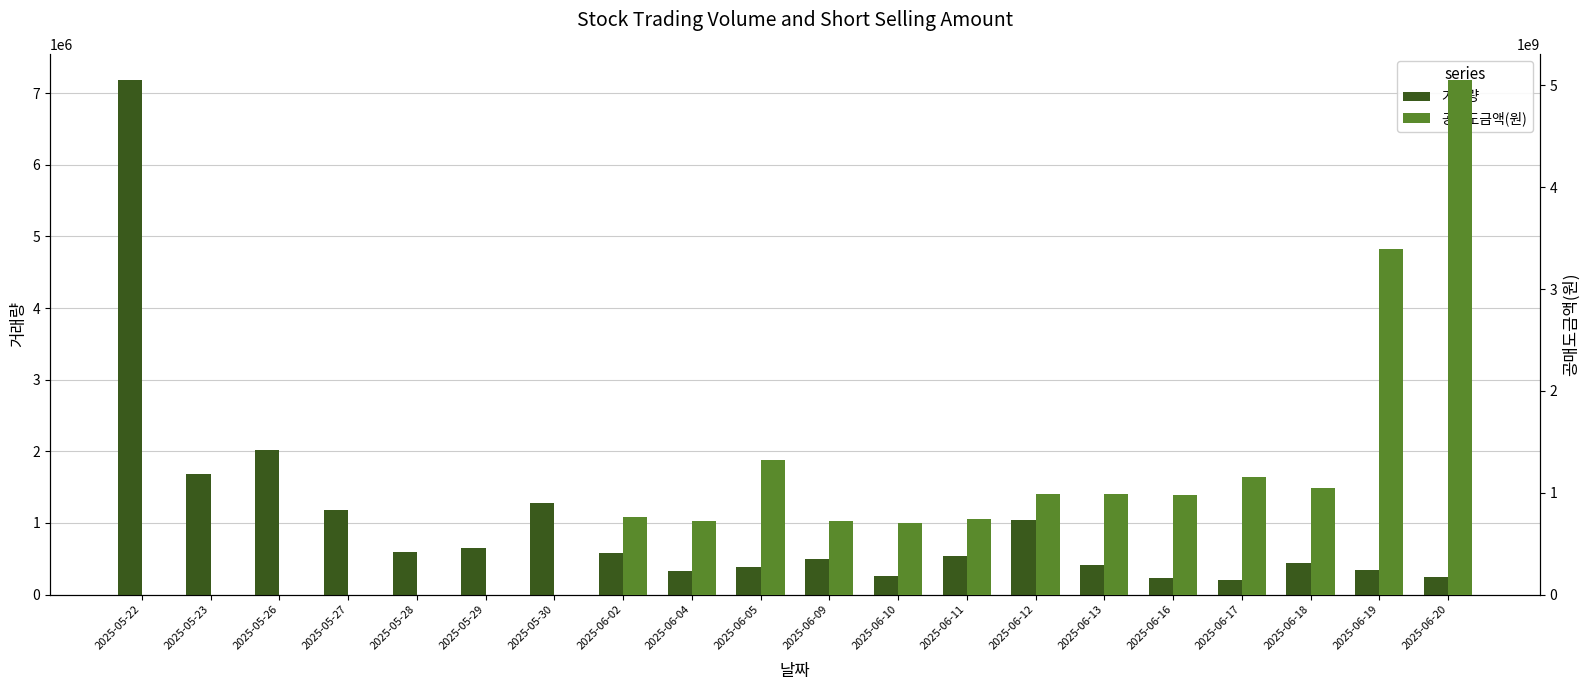

At which label does 공매도금액(원) first exceed 737500000?

2025-06-02